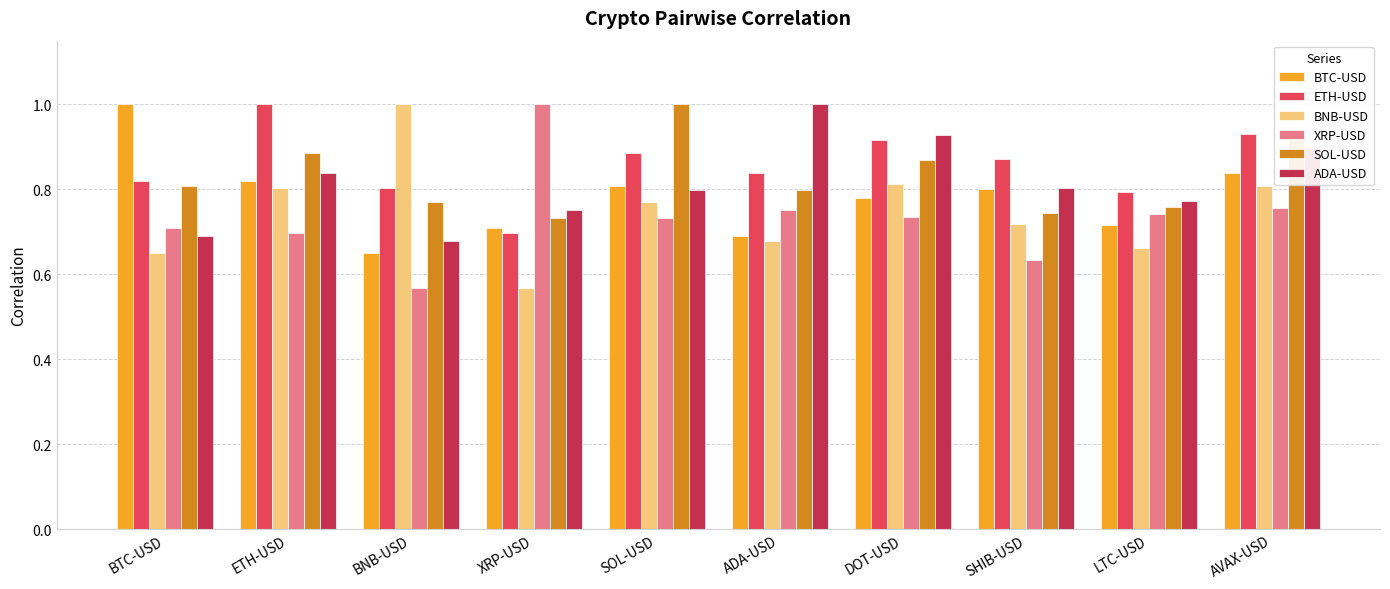

What is the label of the 9th bar from the left?

LTC-USD